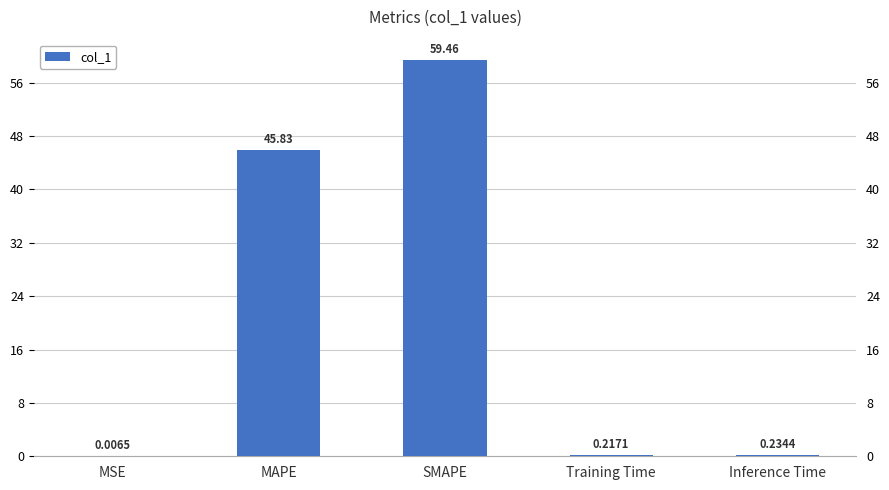

What is the label of the 5th bar from the right?

MSE